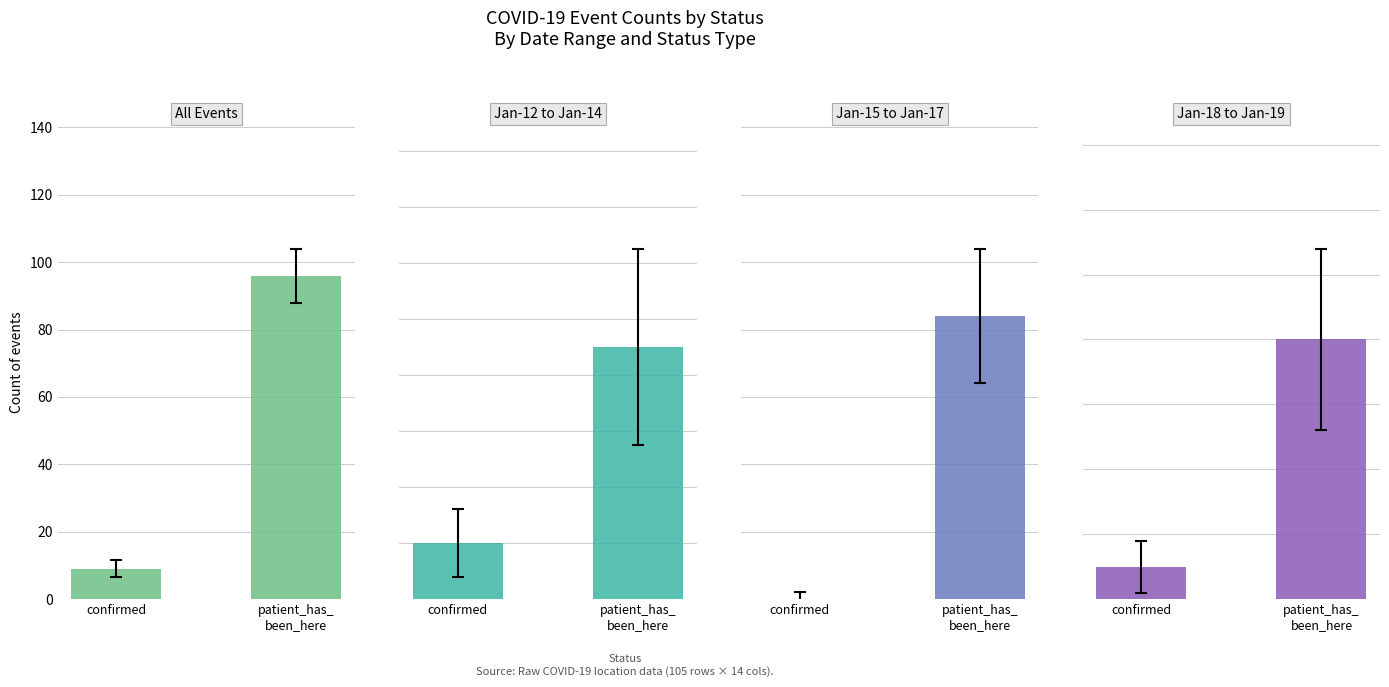

Does the chart contain stacked bars?

No